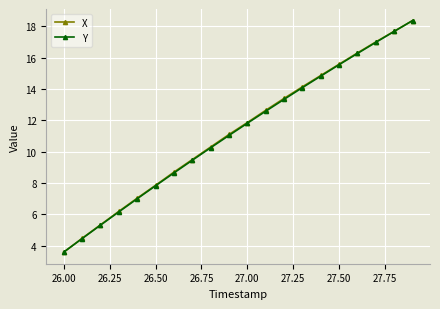

What is the maximum value shown in the chart?

18.4